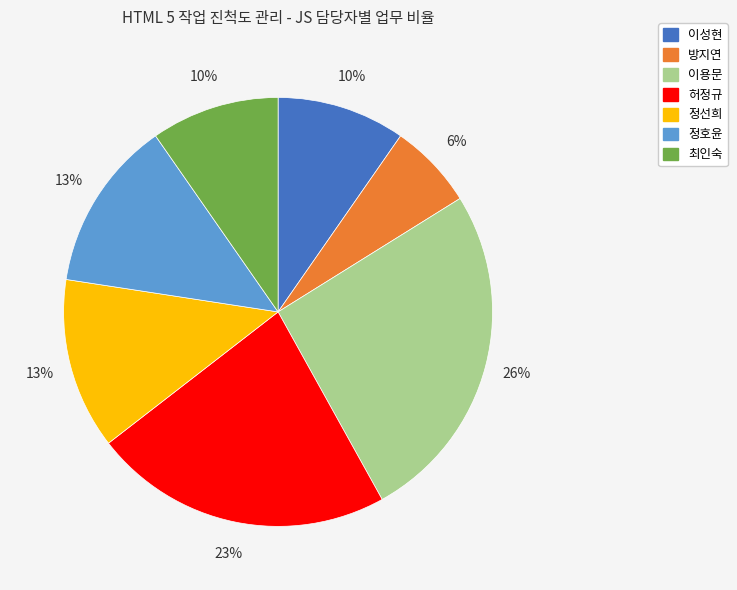

Which category has the biggest portion of the pie?

이용문